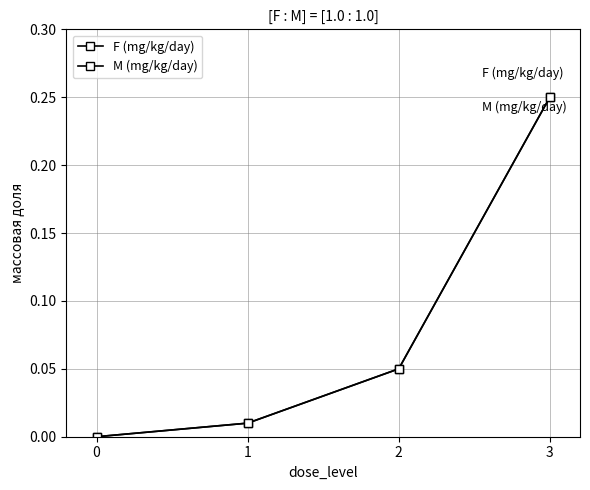

What is the value of the M (mg/kg/day) point at the 3rd from the left?

0.1